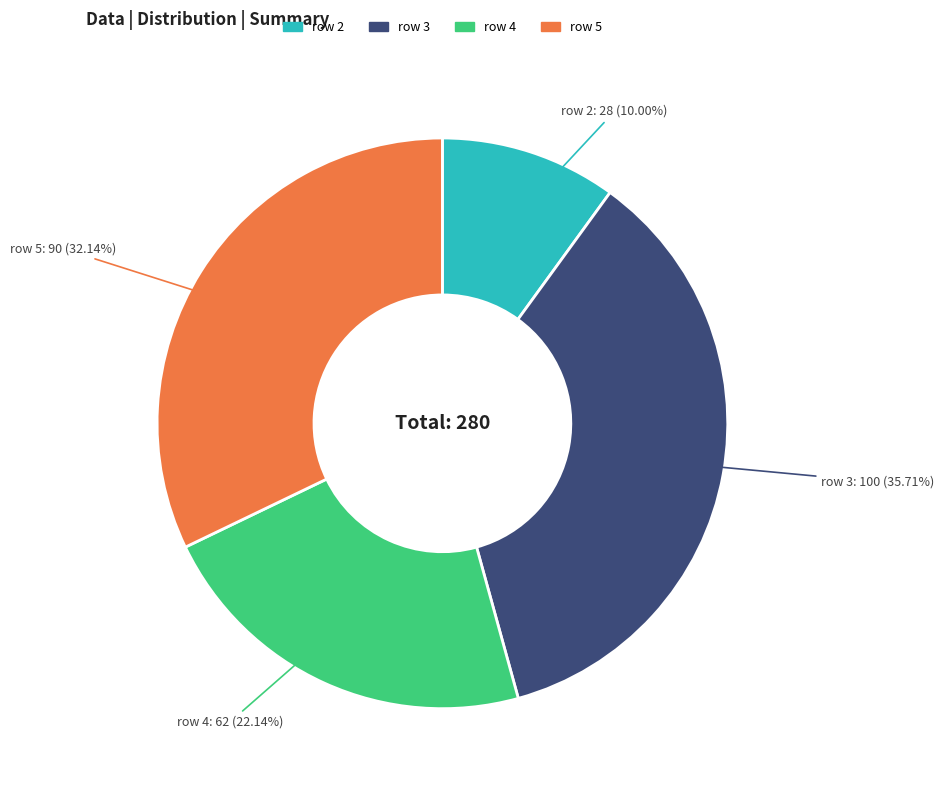

To the nearest percent, what percentage of the pie is row 5?

32%